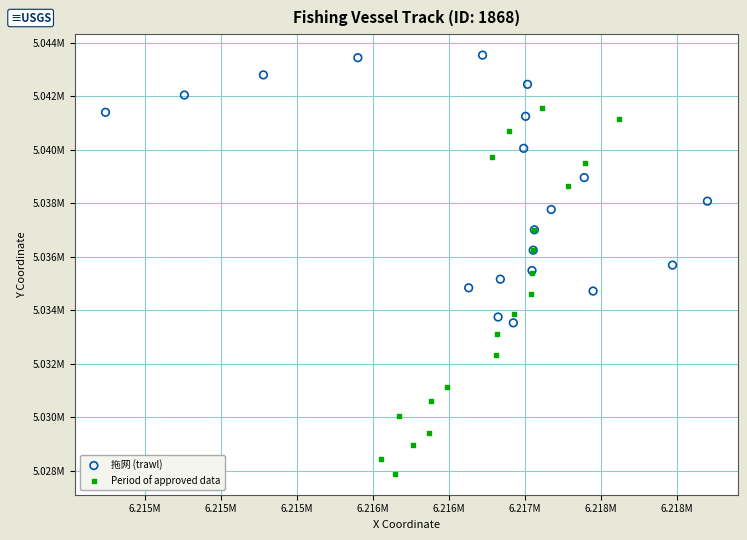

What are all the series names shown in the legend?

拖网 (trawl), Period of approved data